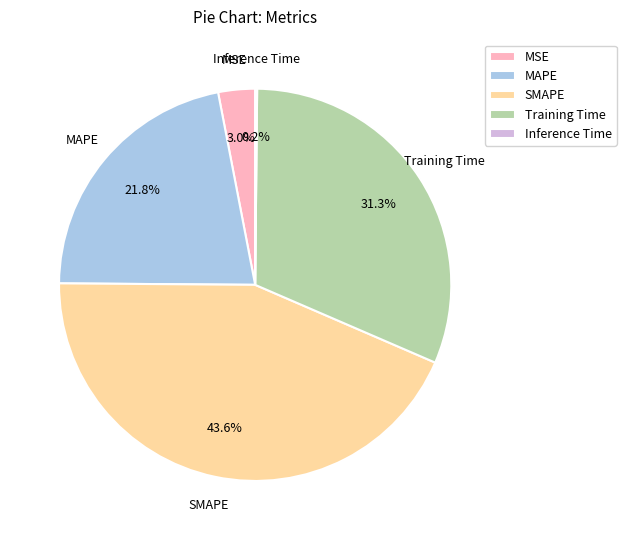

How much of the chart is everything except MSE?

97.0%